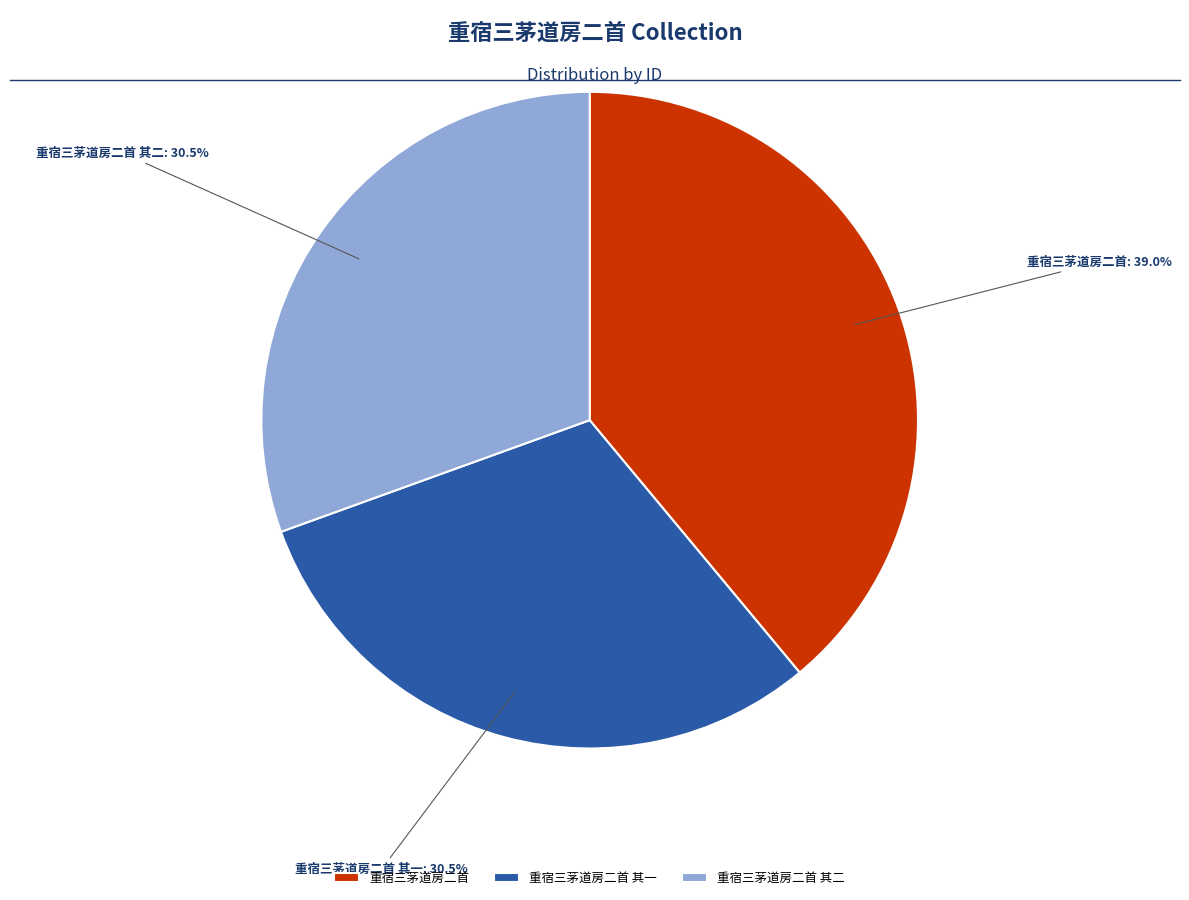

Is it true that 重宿三茅道房二首 其一 is 42% of the pie?

False